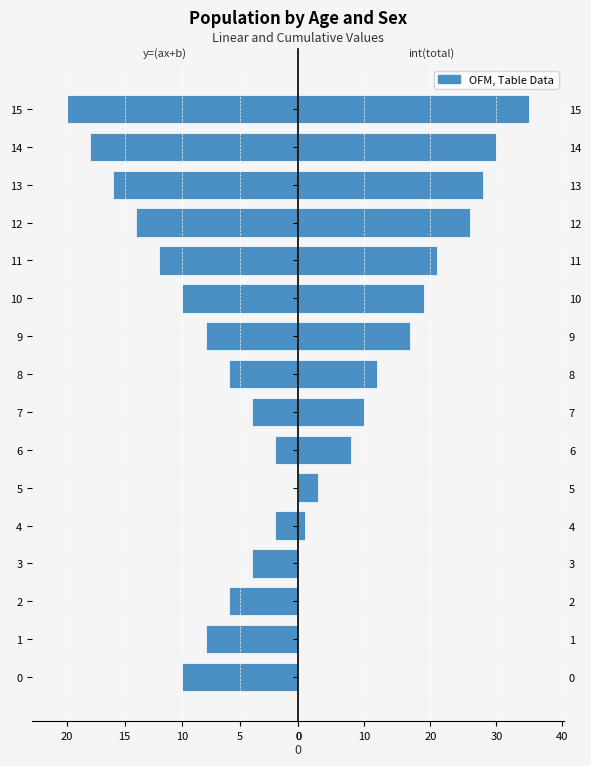

Reading left to right, list all the values displayed in this chart.

y=(ax+b): 10	8	6	4	2	0	2	4	6	8	10	12	14	16	18	20
int(total): 0	0	0	0	1	3	8	10	12	17	19	21	26	28	30	35